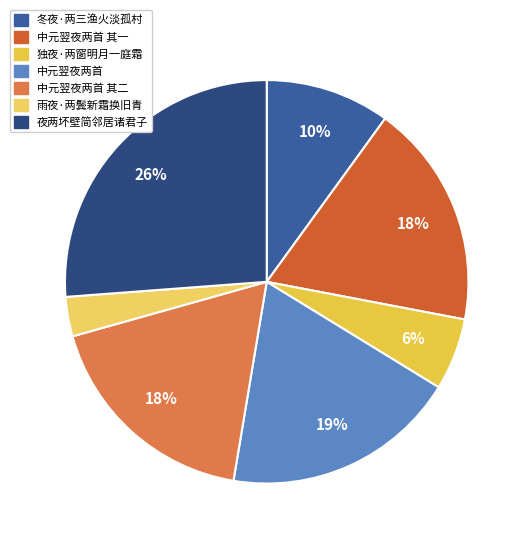

To the nearest percent, what percentage of the pie is 中元翌夜两首 其二?

18%